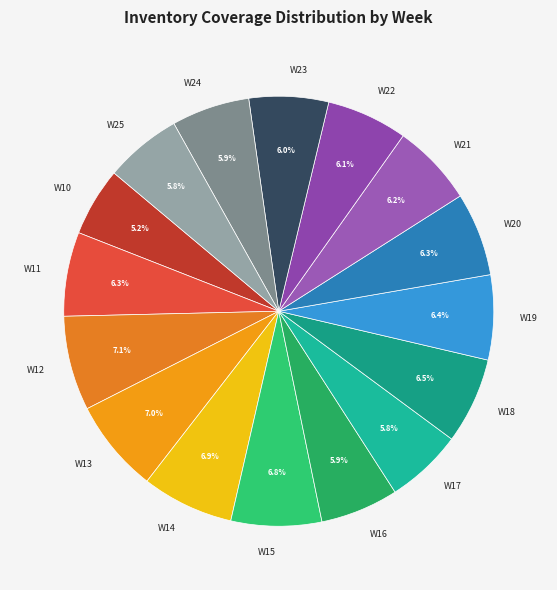

Is there a majority slice in this chart?

No